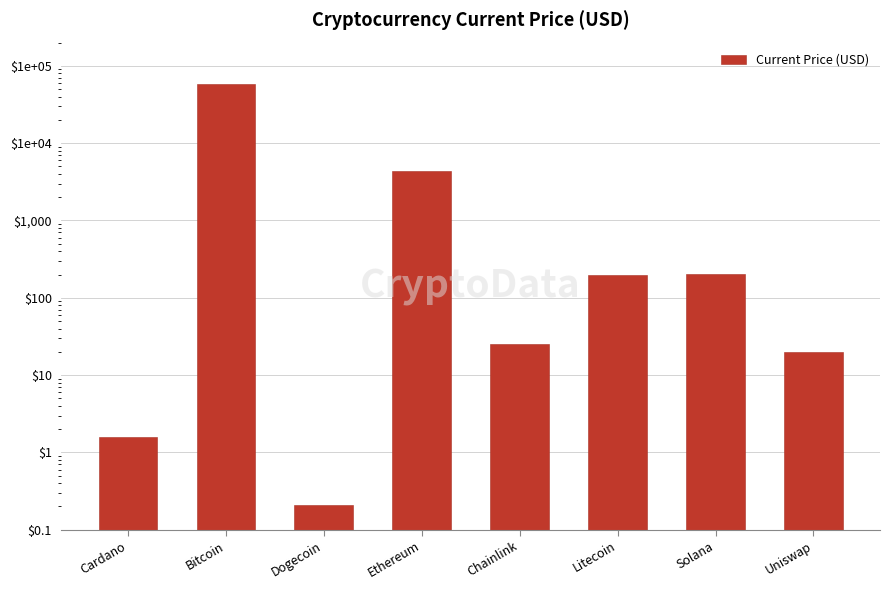

Which has a higher value, Litecoin or Dogecoin?

Litecoin